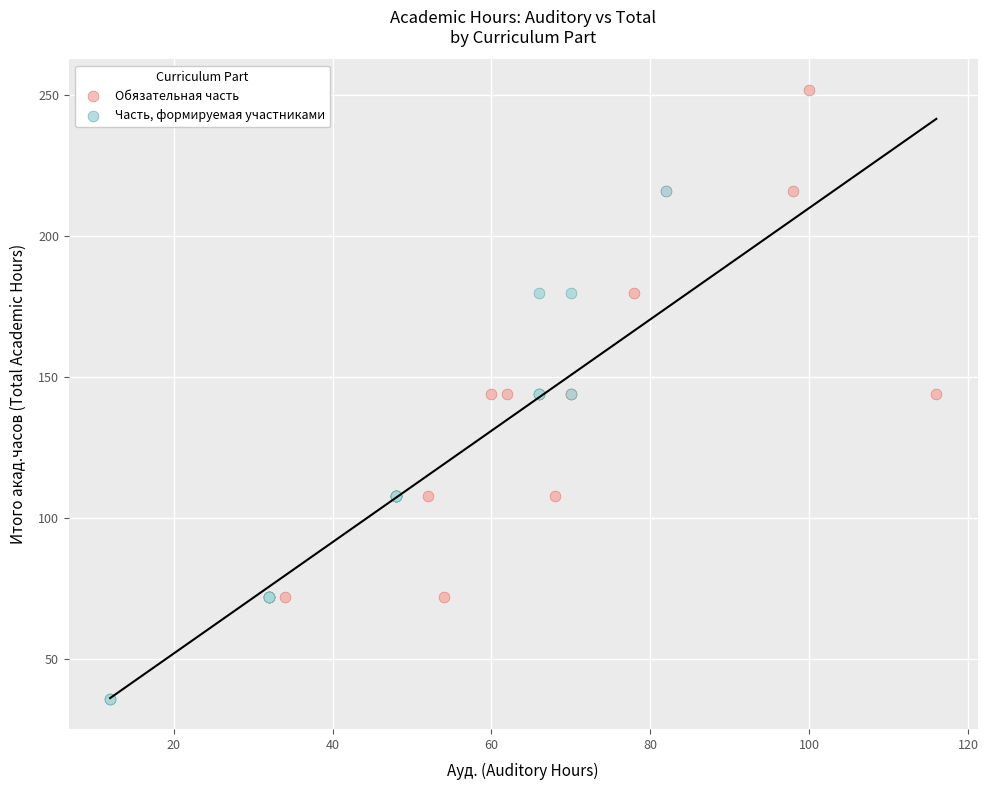

Which series reaches the minimum Y coordinate?

Часть, формируемая участниками